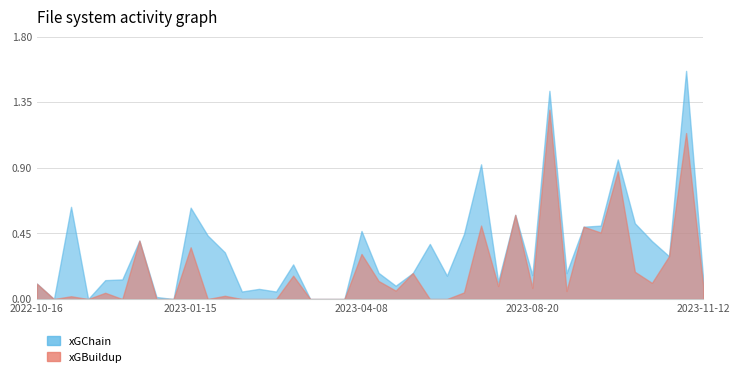

At which category does the chart reach its minimum across all series?

2022-10-19